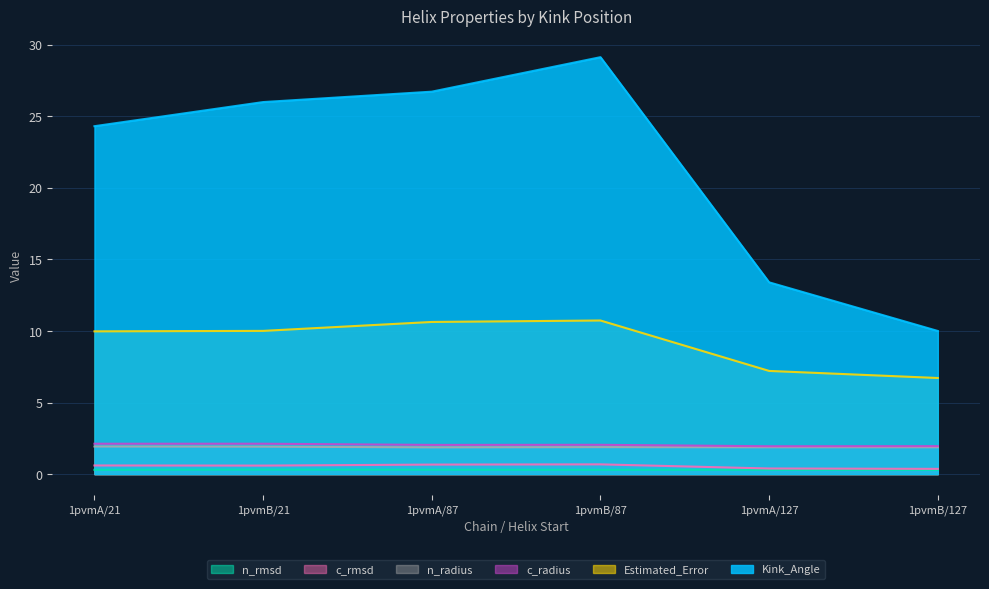

Which series has the widest spread of values?

Kink_Angle